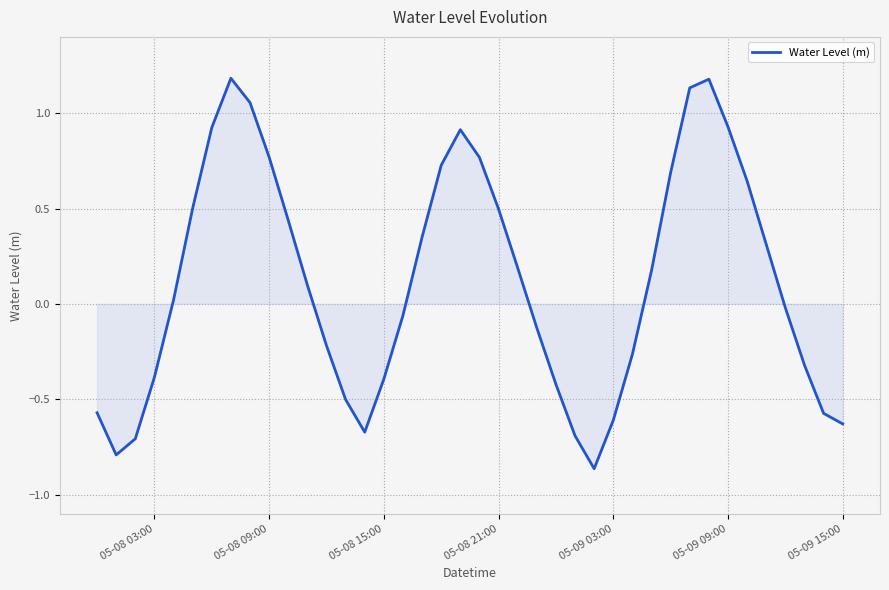

What is the greatest value displayed?

1.2